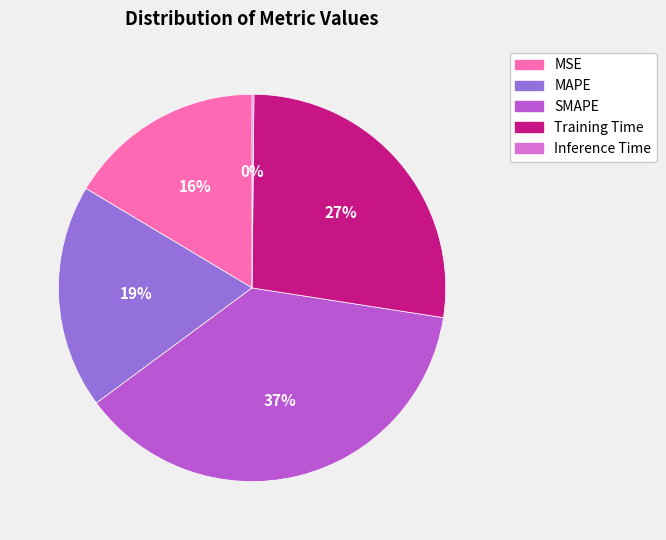

Is there a majority slice in this chart?

No